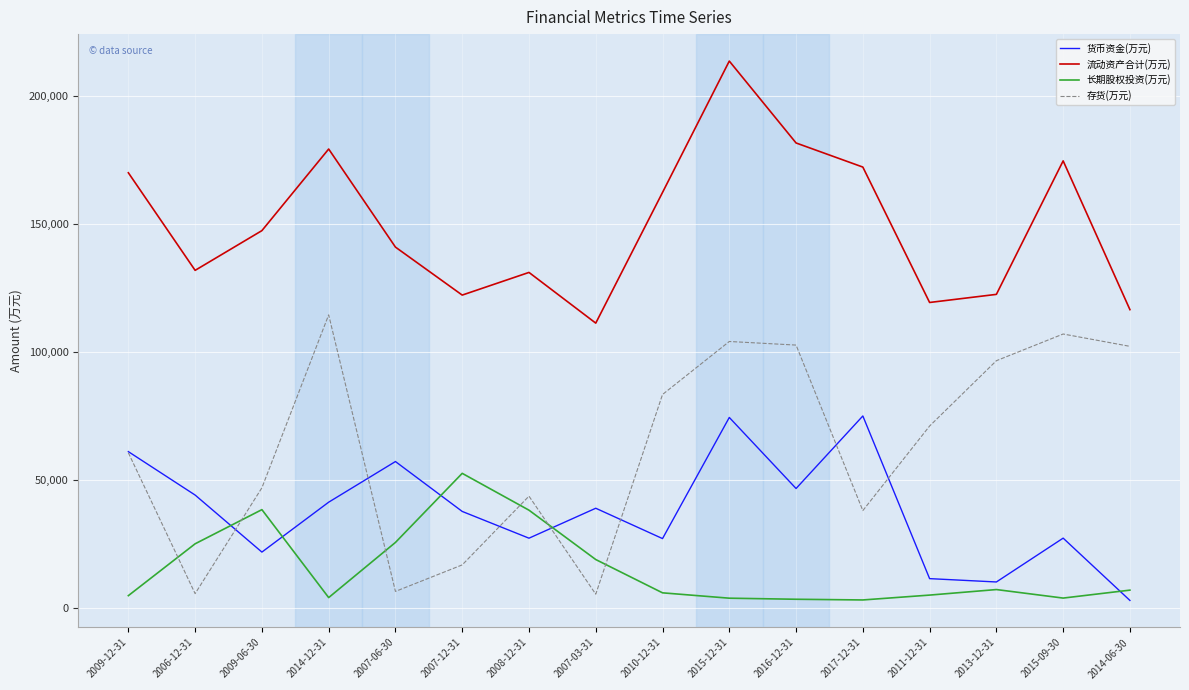

List the series in order of their peak value, lowest first.

长期股权投资(万元), 货币资金(万元), 存货(万元), 流动资产合计(万元)